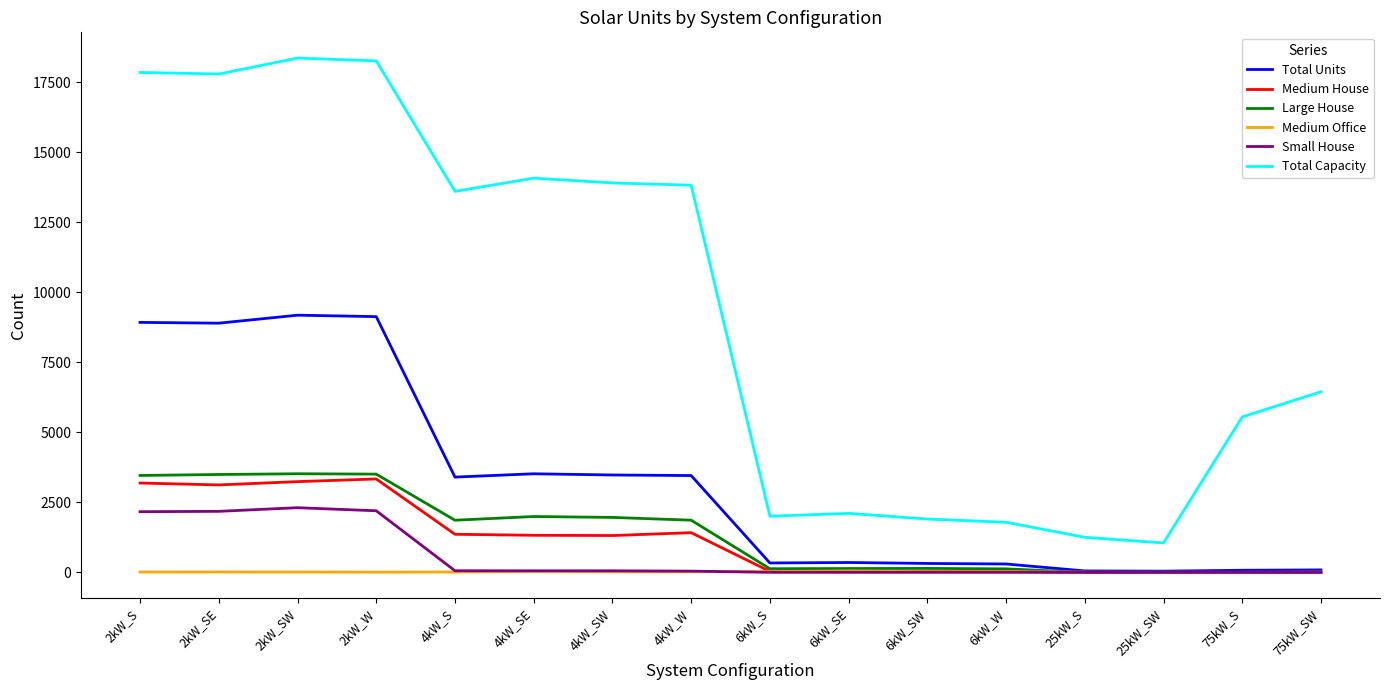

Count the number of categories in the chart.

16